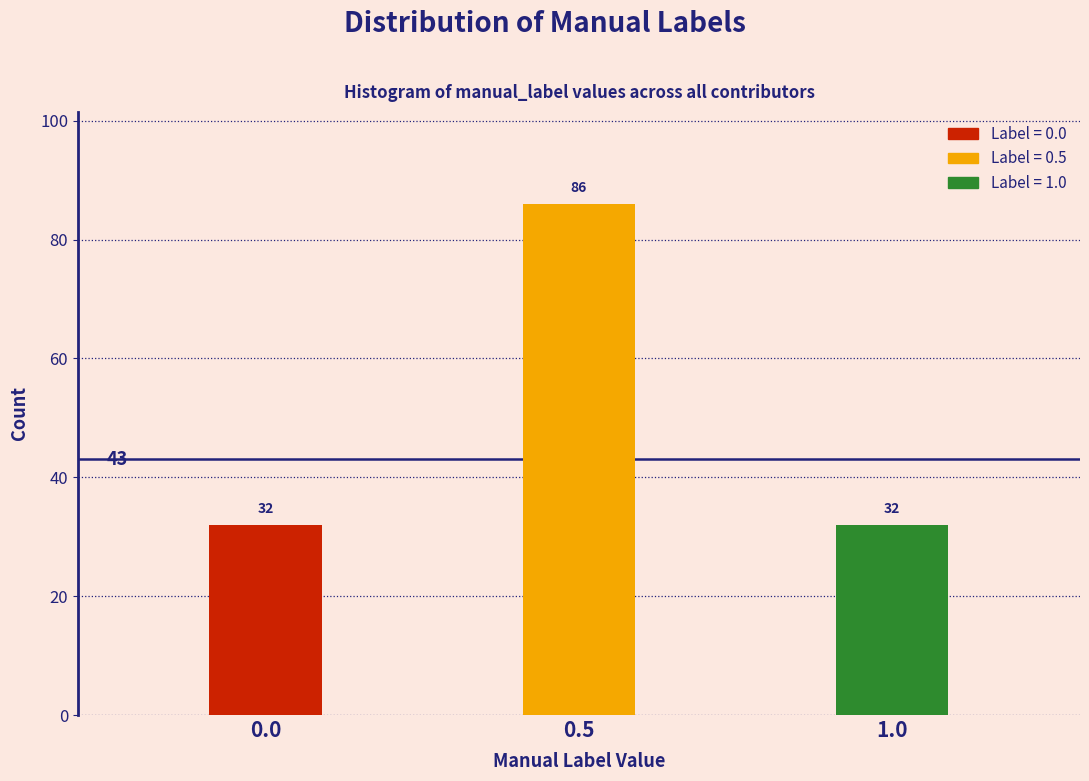

Reading left to right, transcribe all the data shown in this chart.

0.0=32	0.5=86	1.0=32